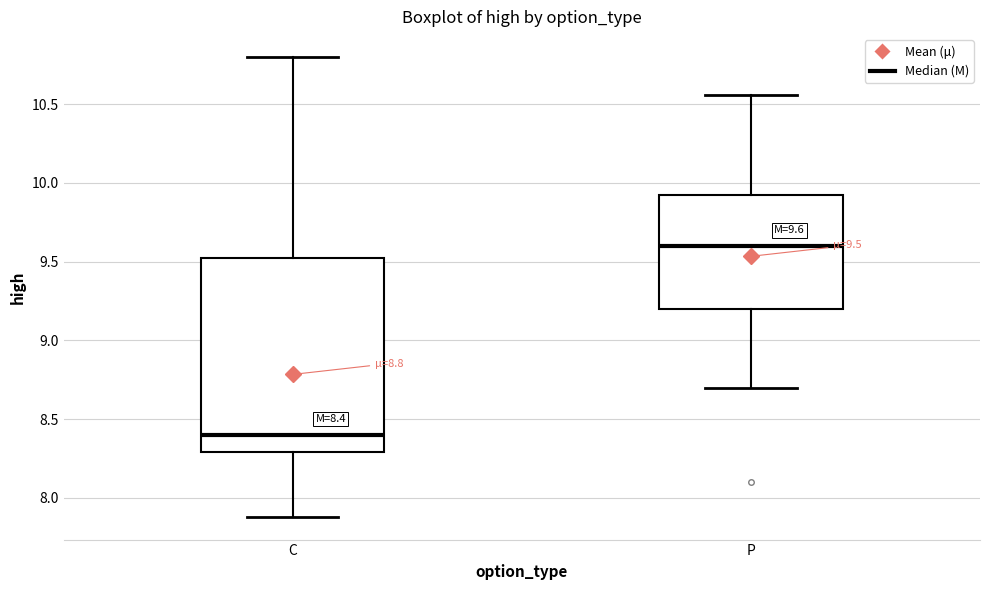

Which box has the highest median line?

P